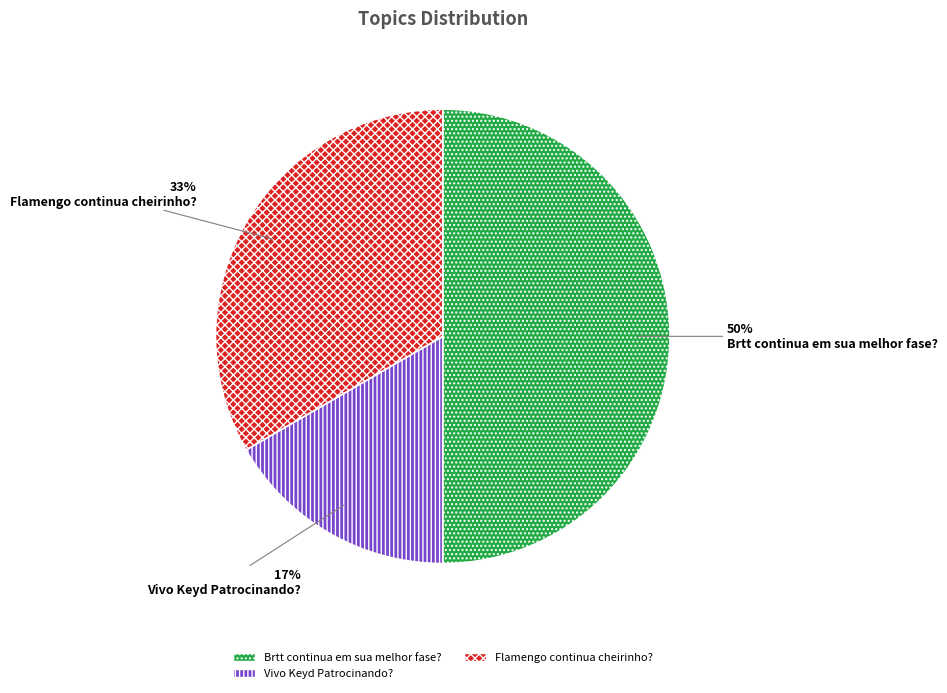

What percentage is the Brtt continua em sua melhor fase? slice, to the nearest percent?

50%